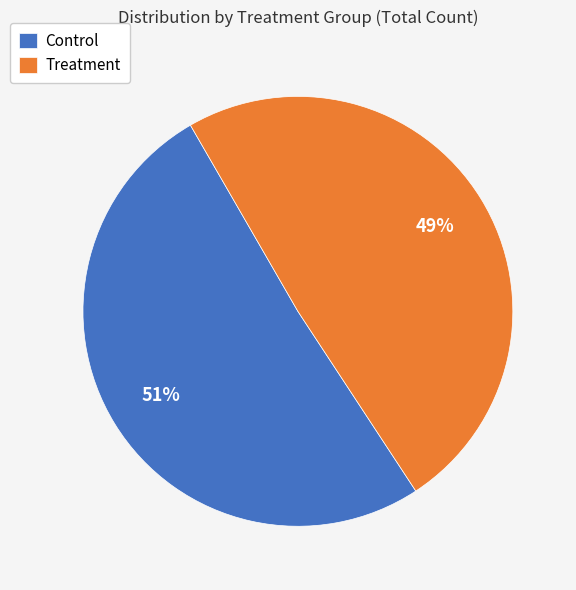

True or false: Treatment accounts for 60% of the total.

False